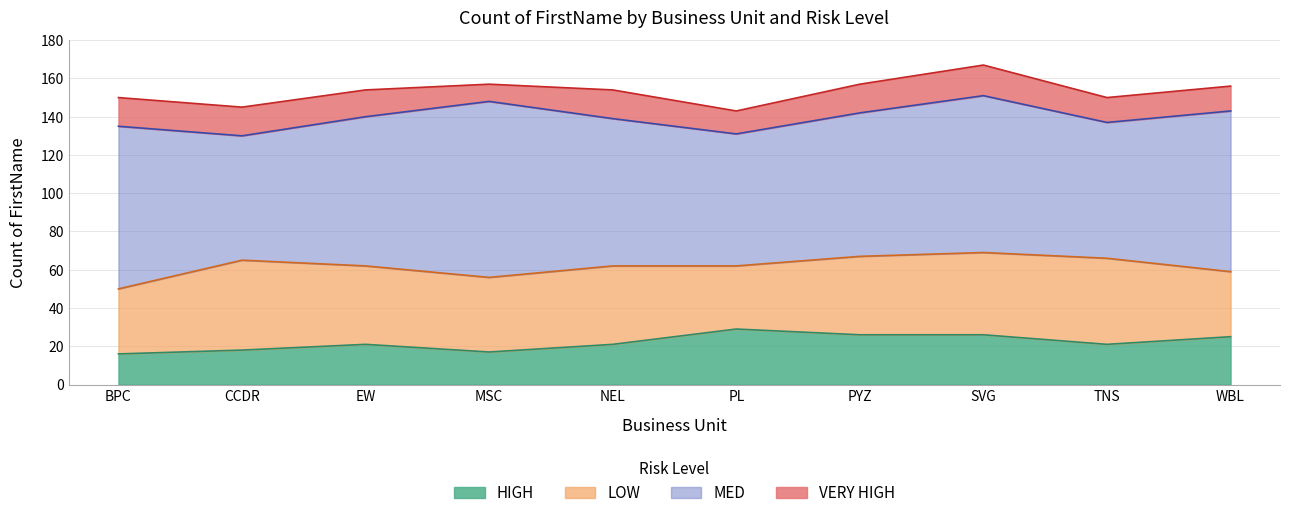

Is it true that HIGH equals 21 at EW?

True